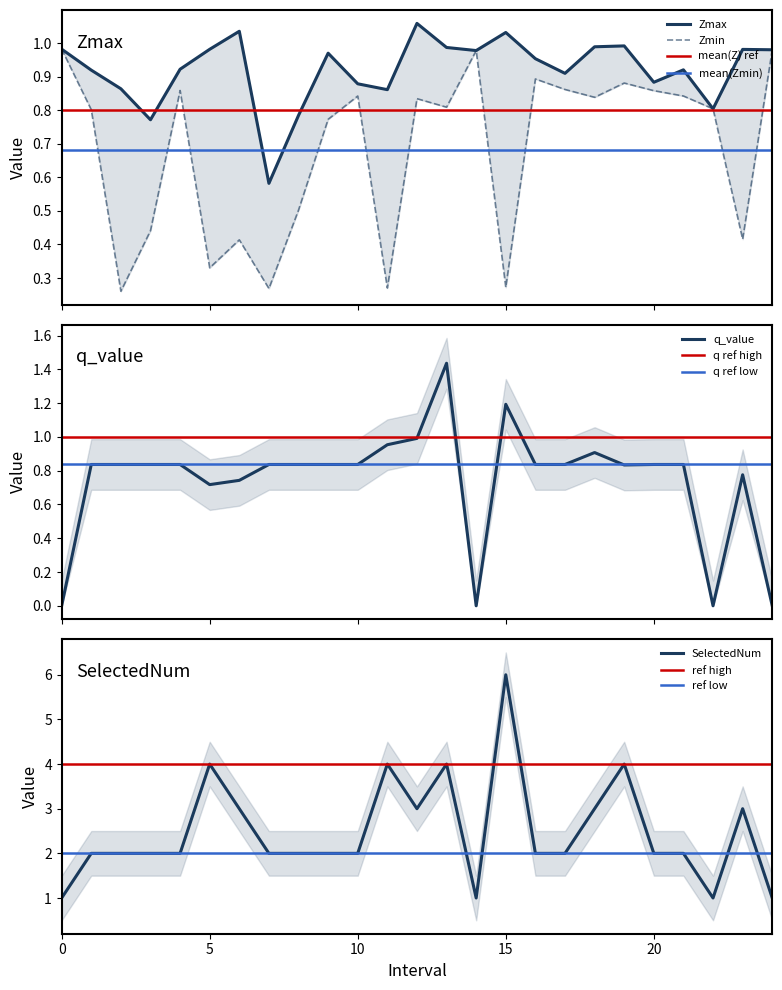

At how many categories does at least one series exceed 3?

5